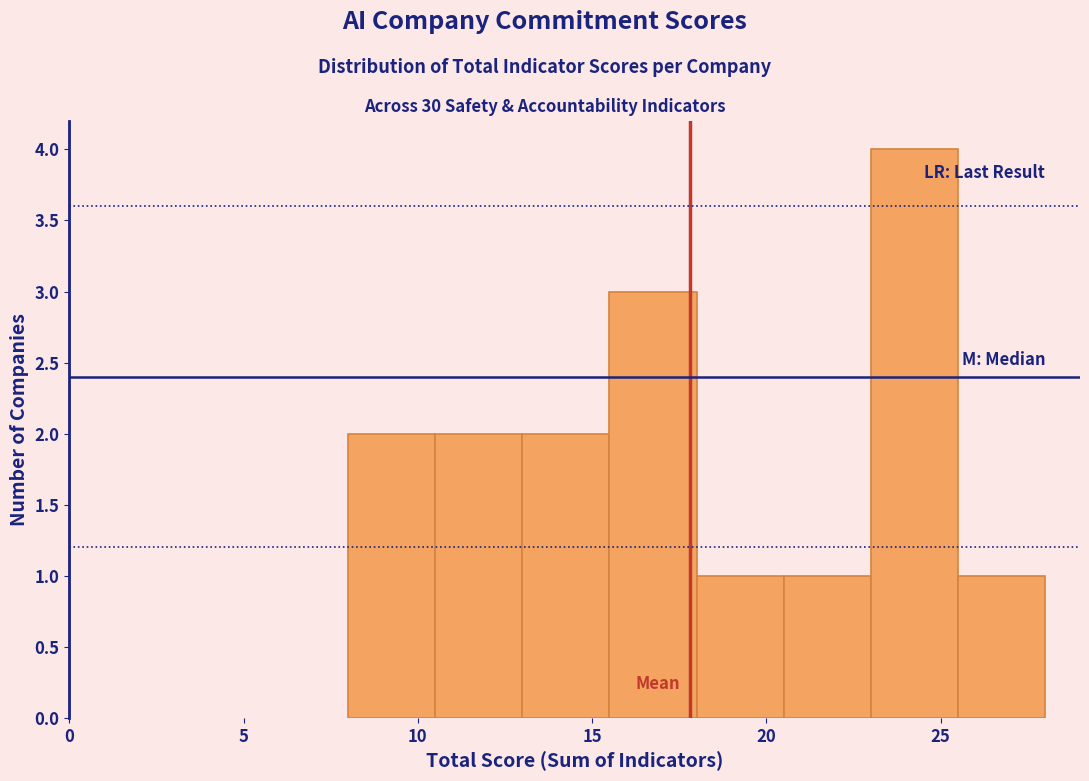

Reading left to right, list every bar in this chart as the range it spans on the x-axis followed by its height. The values are not printed on the chart, so give them approximately, as read against the axis.

8.0 to 10.5: 2
10.5 to 13.0: 2
13.0 to 15.5: 2
15.5 to 18.0: 3
18.0 to 20.5: 1
20.5 to 23.0: 1
23.0 to 25.5: 4
25.5 to 28.0: 1